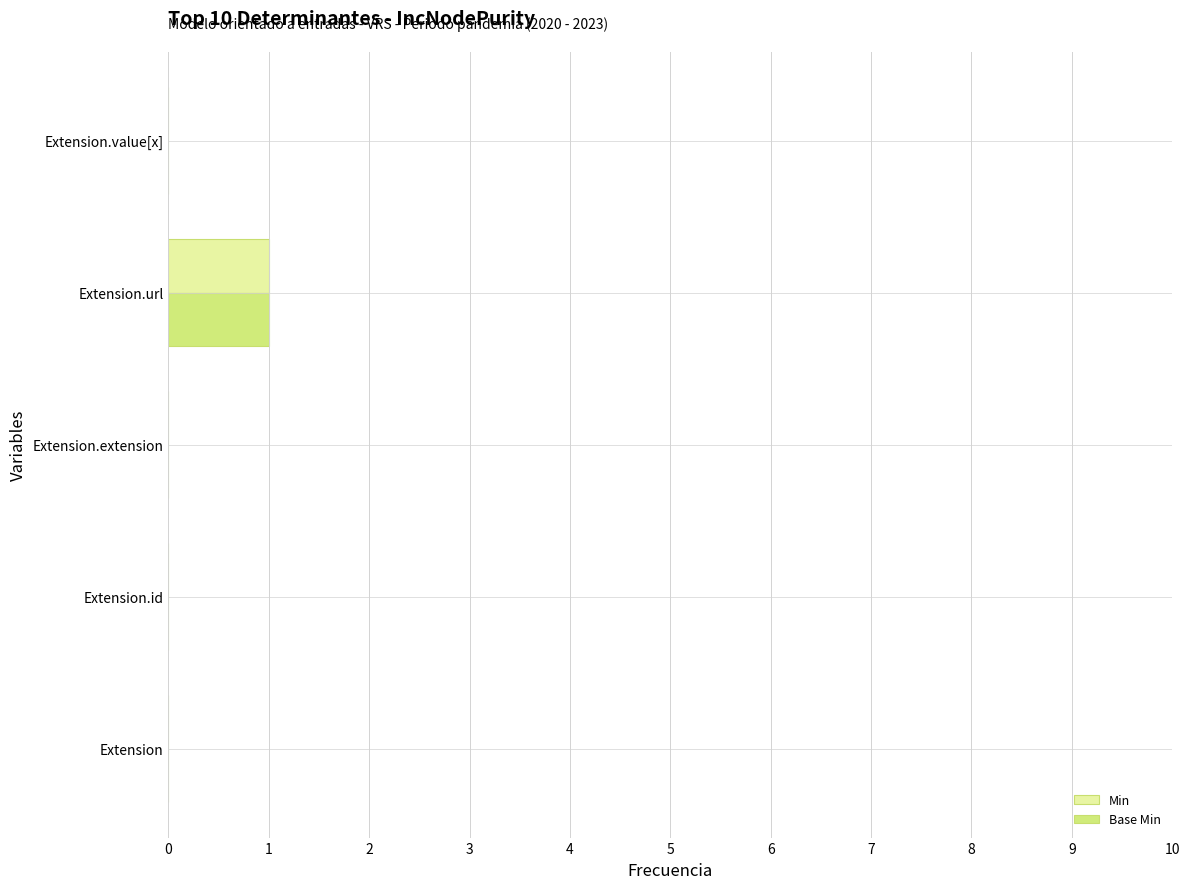

Is it true that Min equals 0 at Extension?

True